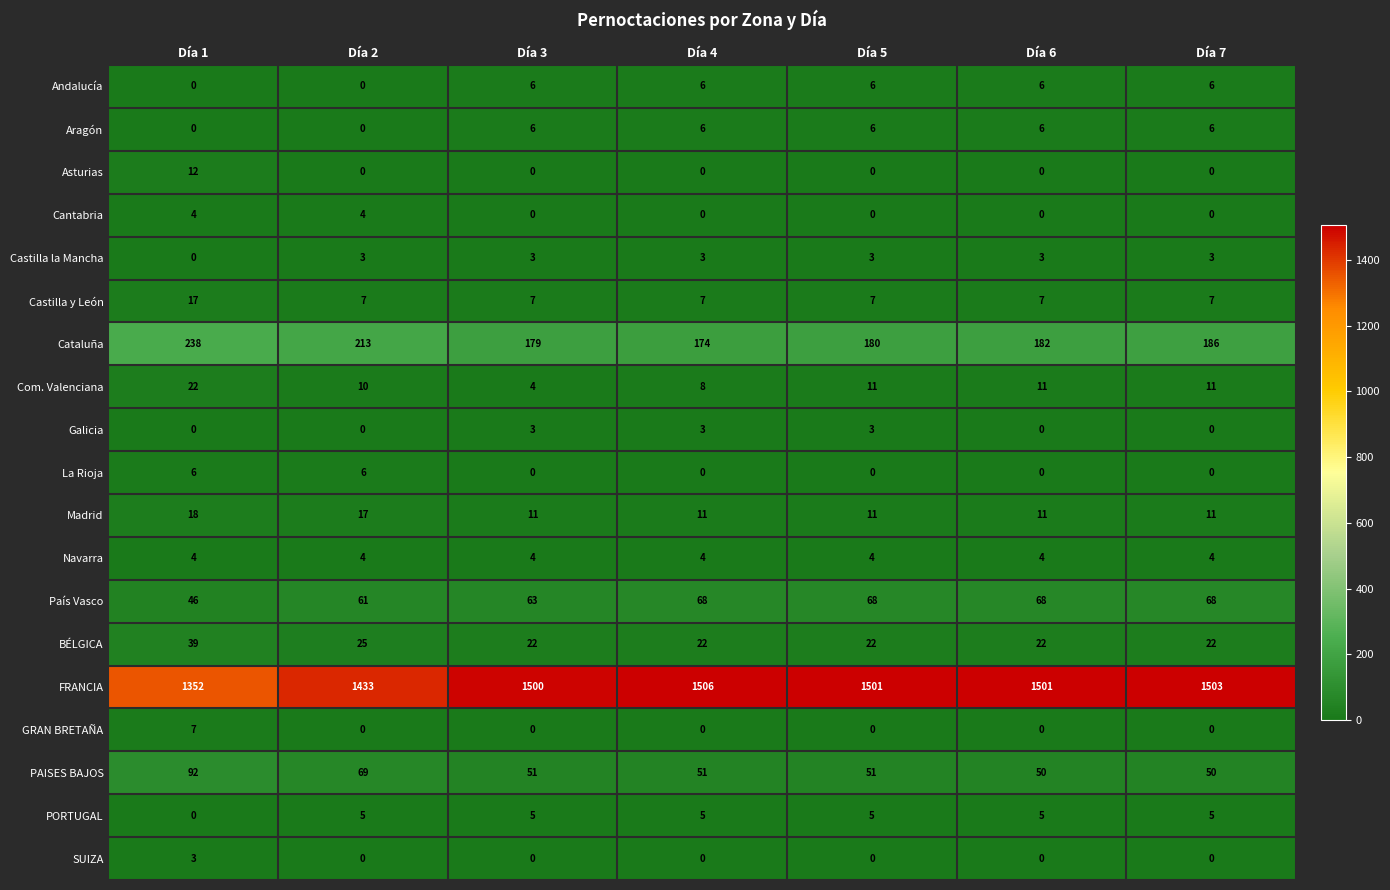

What is the spread (max minus min) of values at Día 5?

1501